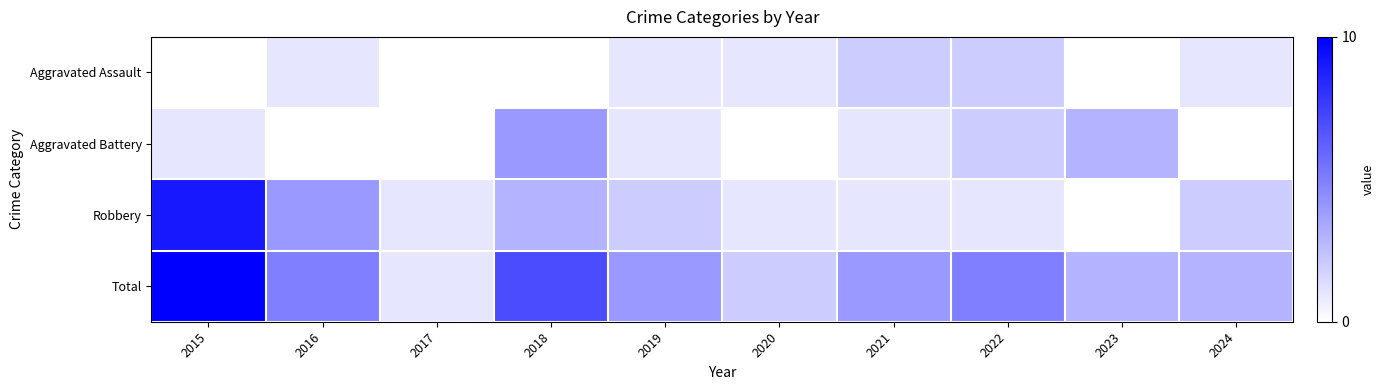

Rank the series at 2024 from lowest to highest value.

Aggravated Battery, Aggravated Assault, Robbery, Total